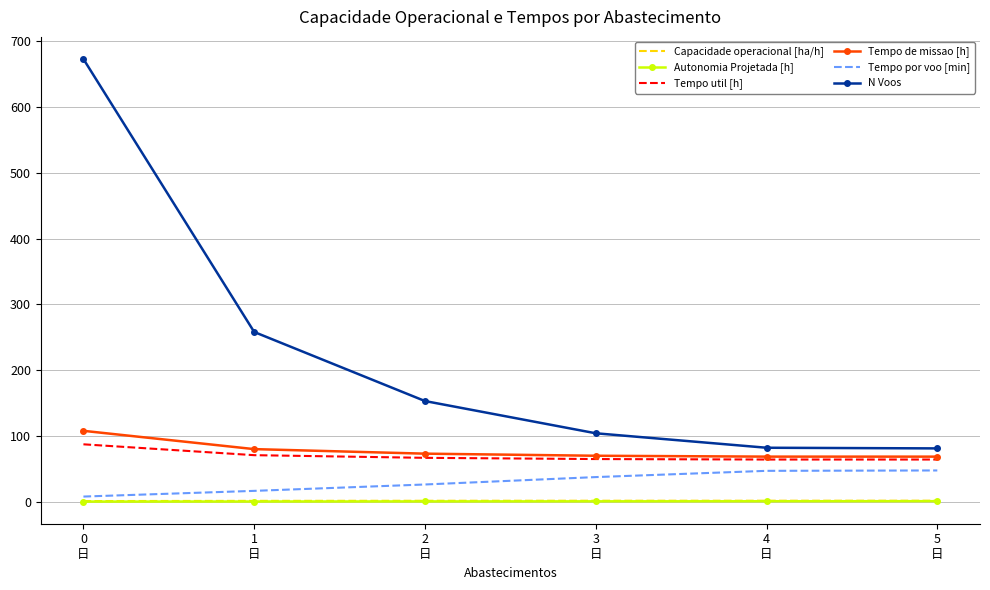

What is the maximum value shown in the chart?

673.0